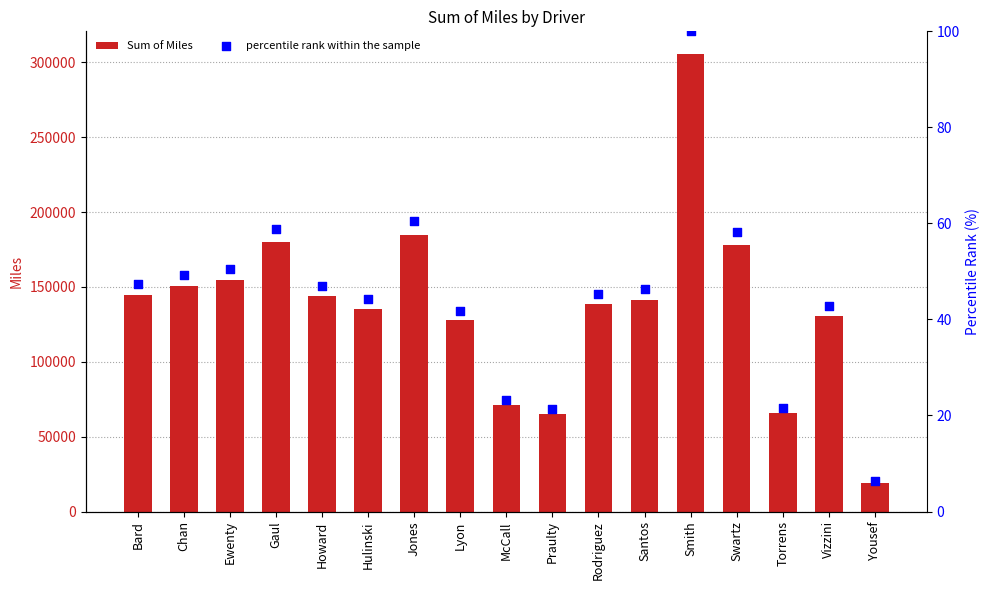

What are all the series names shown in the legend?

Sum of Miles, percentile rank within the sample